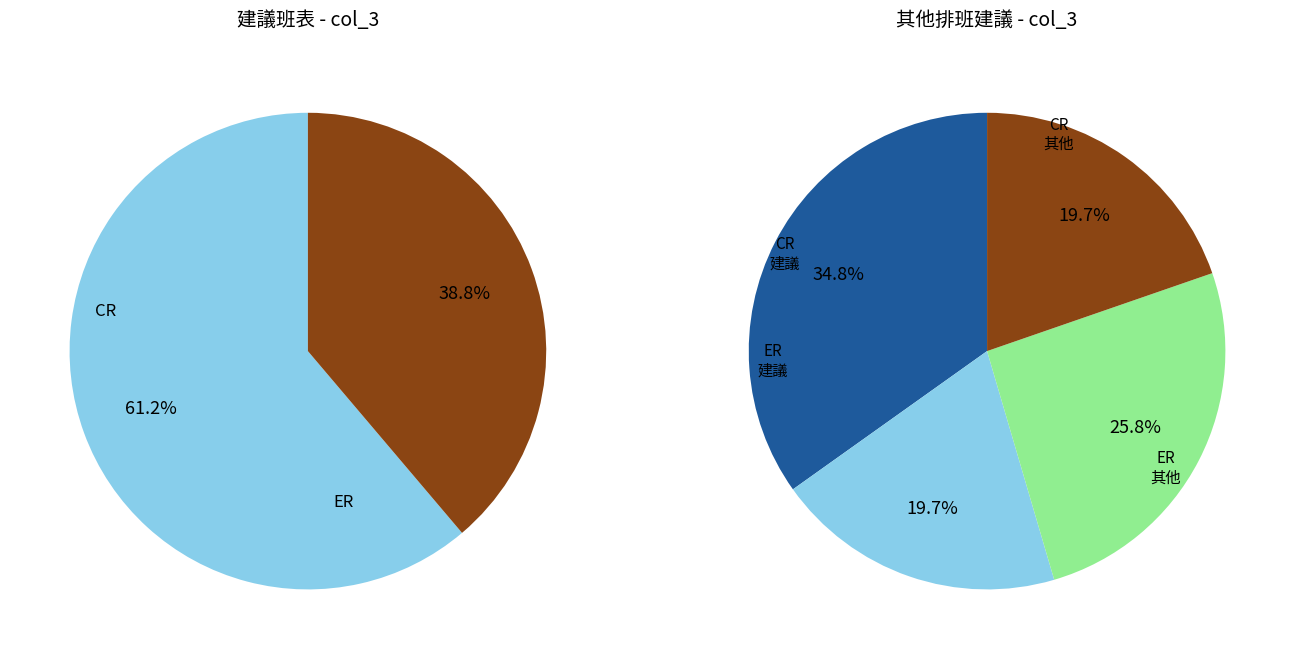

Is there a majority slice in this chart?

Yes